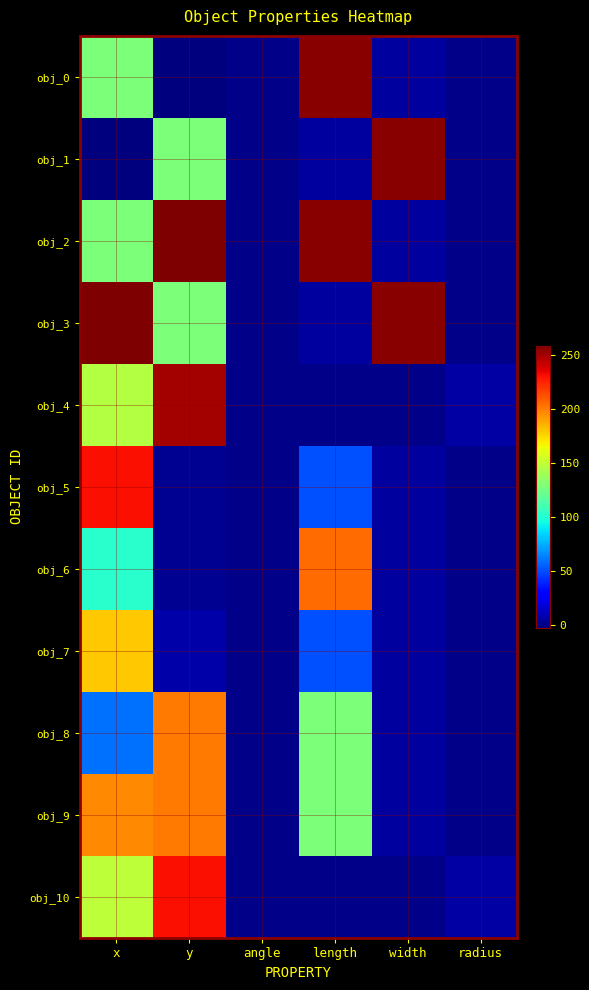

Reading left to right, extract all data points from this chart.

obj_0: x=128.0	y=-2.5	angle=0.0	length=256.0	width=5.0	radius=0.0
obj_1: x=-2.5	y=128.0	angle=0.0	length=5.0	width=256.0	radius=0.0
obj_2: x=128.0	y=258.5	angle=0.0	length=256.0	width=5.0	radius=0.0
obj_3: x=258.5	y=128.0	angle=0.0	length=5.0	width=256.0	radius=0.0
obj_4: x=145.5	y=249.5	angle=0.0	length=0.0	width=0.0	radius=6.5
obj_5: x=230.4	y=2.6	angle=0.0	length=51.2	width=5.1	radius=0.0
obj_6: x=102.4	y=2.6	angle=0.0	length=204.8	width=5.1	radius=0.0
obj_7: x=179.2	y=7.7	angle=0.0	length=51.2	width=5.1	radius=0.0
obj_8: x=58.8	y=200.5	angle=-0.4	length=128.0	width=5.1	radius=0.0
obj_9: x=197.2	y=200.5	angle=0.4	length=128.0	width=5.1	radius=0.0
obj_10: x=149.0	y=230.0	angle=0.0	length=0.0	width=0.0	radius=6.0